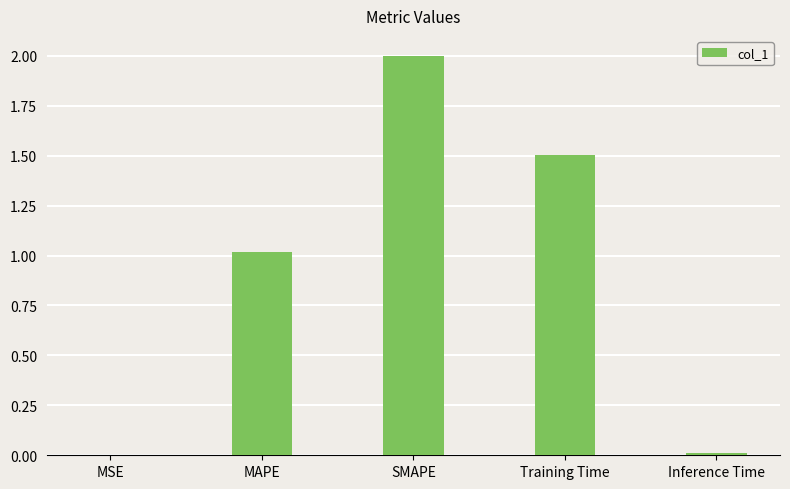

Which label corresponds to the largest value in the chart?

SMAPE